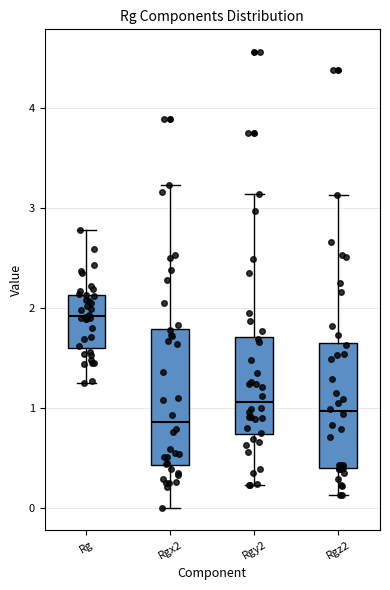

Which box is the tallest, from its lower edge to its upper edge?

Rgx2